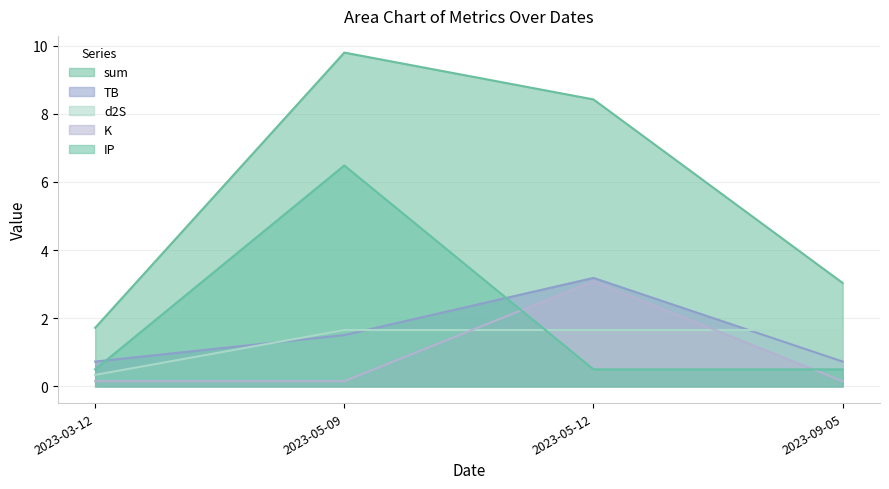

True or false: K has a value of 3.1 at 2023-05-12.

True